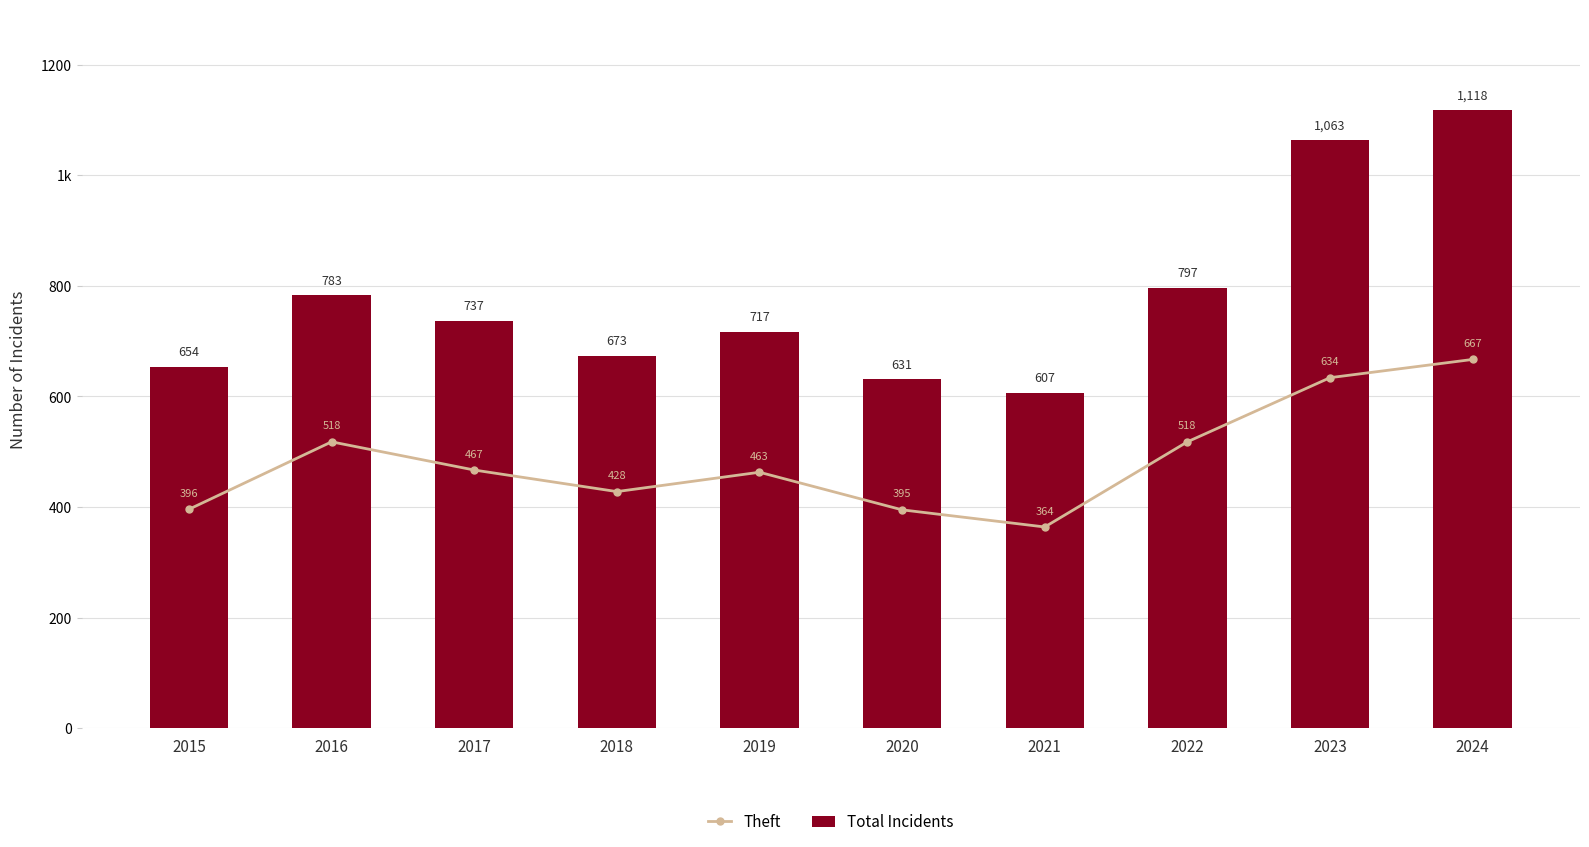

The value of Theft at 2020 is 395. True or false?

True